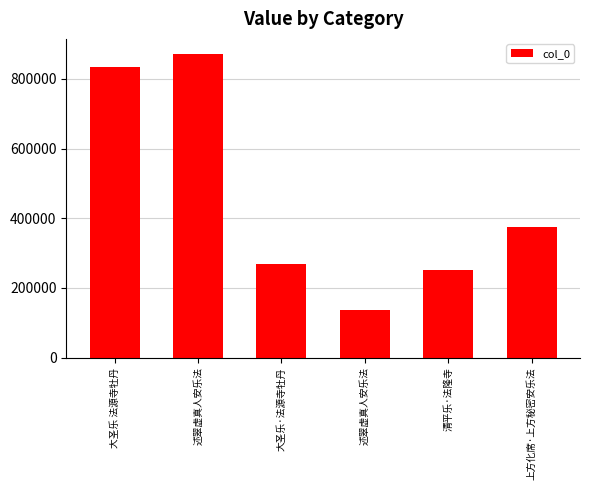

Count the number of categories in the chart.

6